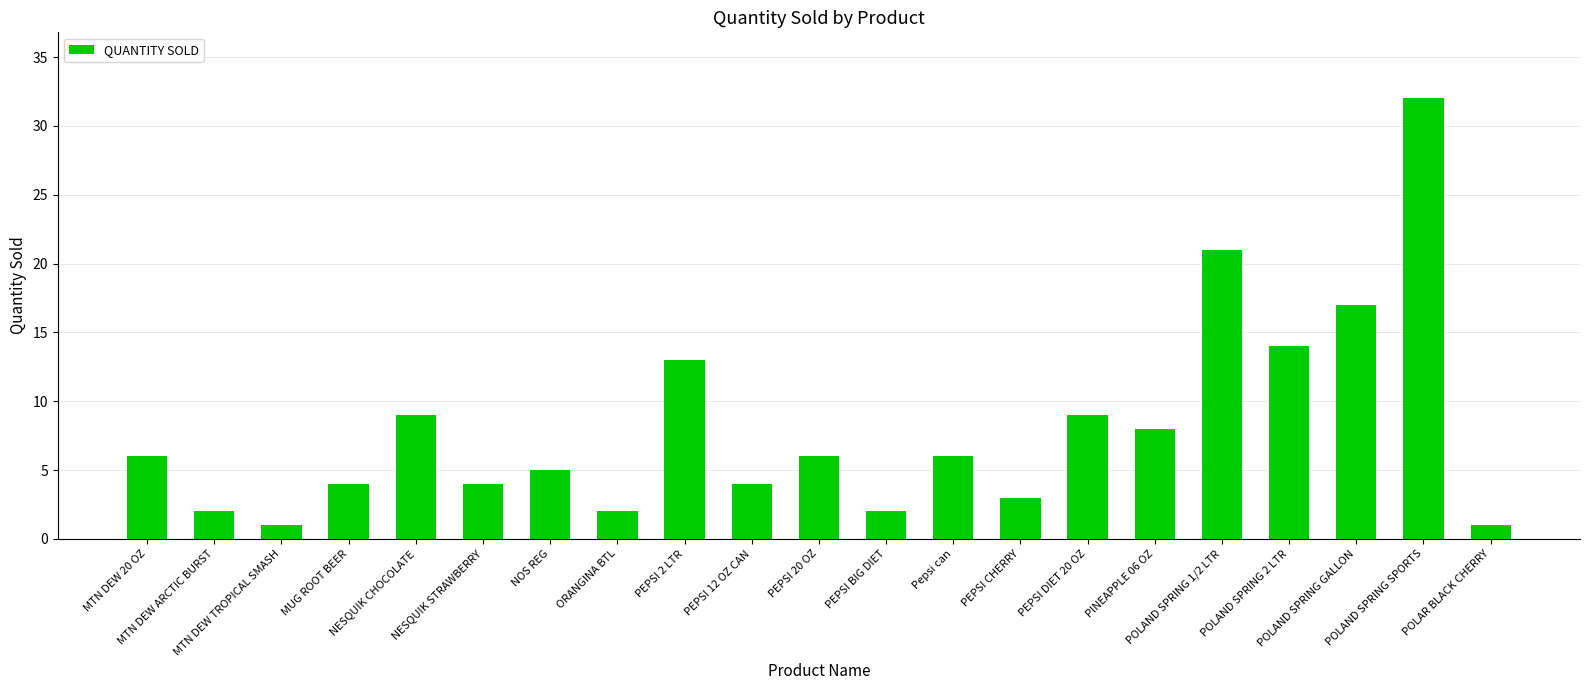

Reading left to right, transcribe all the data shown in this chart.

MTN DEW 20 OZ=6	MTN DEW ARCTIC BURST=2	MTN DEW TROPICAL SMASH=1	MUG ROOT BEER=4	NESQUIK CHOCOLATE=9	NESQUIK STRAWBERRY=4	NOS REG=5	ORANGINA BTL=2	PEPSI 2 LTR=13	PEPSI 12 OZ CAN=4	PEPSI 20 OZ=6	PEPSI BIG DIET=2	Pepsi can=6	PEPSI CHERRY=3	PEPSI DIET 20 OZ=9	PINEAPPLE 06 OZ=8	POLAND SPRING 1/2 LTR=21	POLAND SPRING 2 LTR=14	POLAND SPRING GALLON=17	POLAND SPRING SPORTS=32	POLAR BLACK CHERRY=1